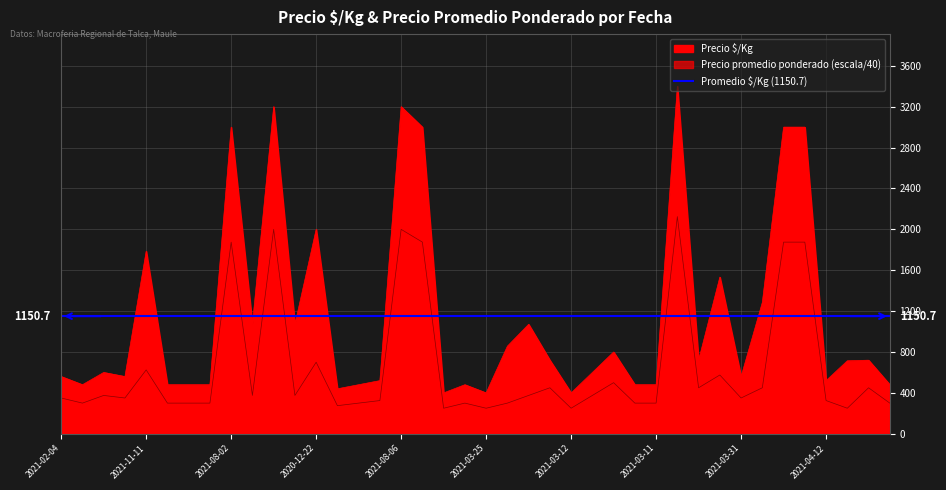

Count the number of categories in the chart.

40